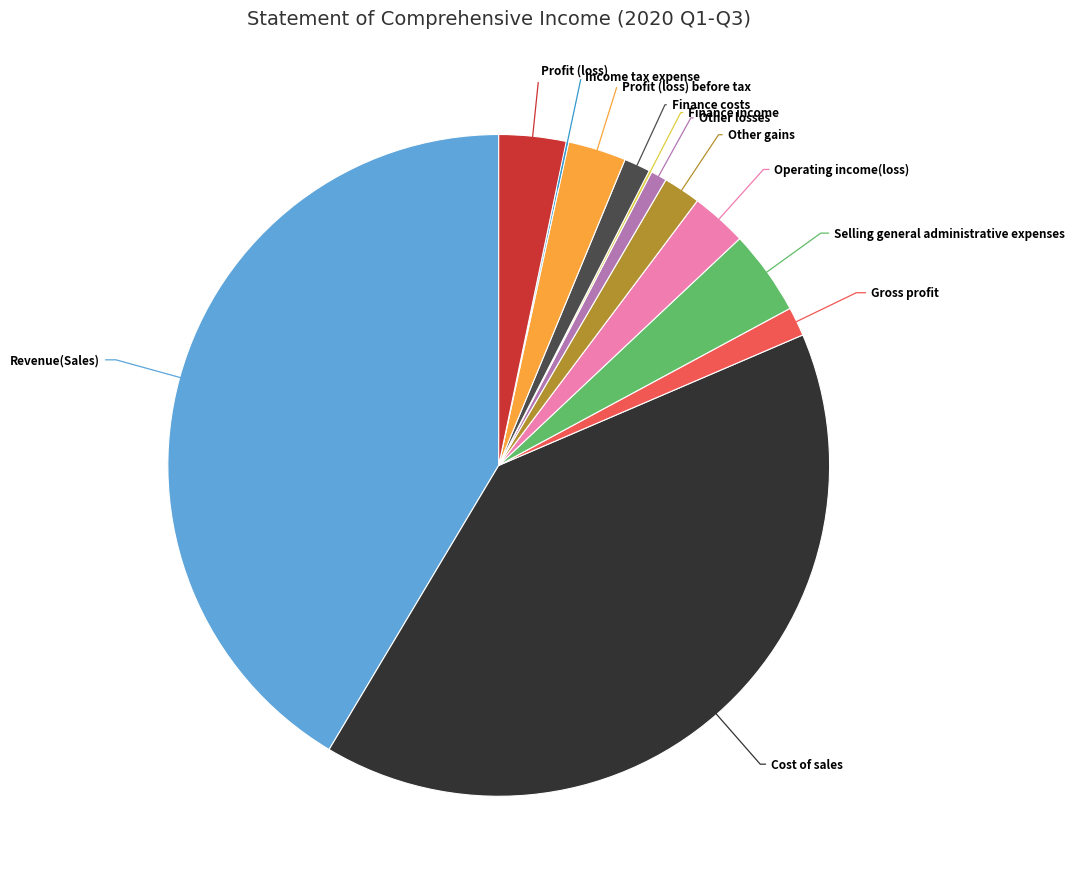

Is there a majority slice in this chart?

No